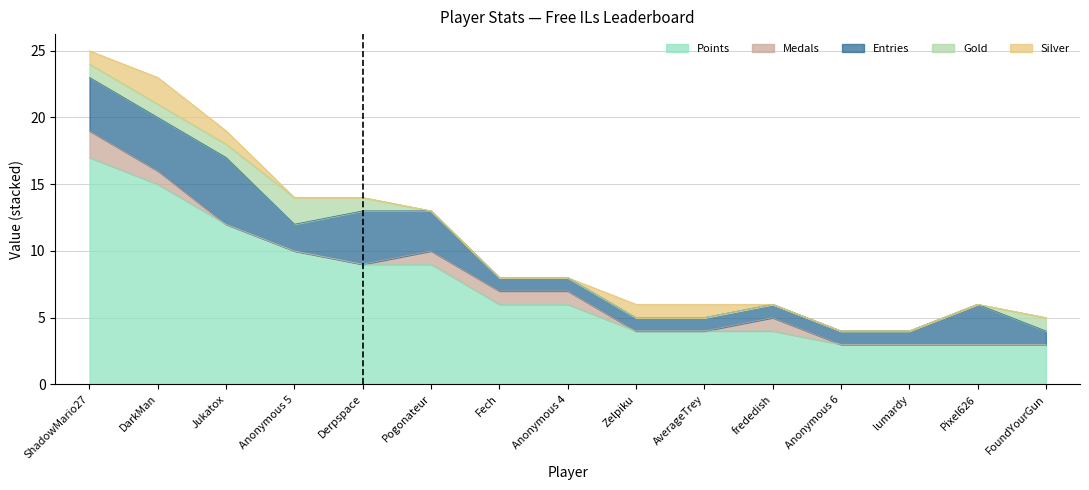

True or false: Points and Silver cross at least once.

False